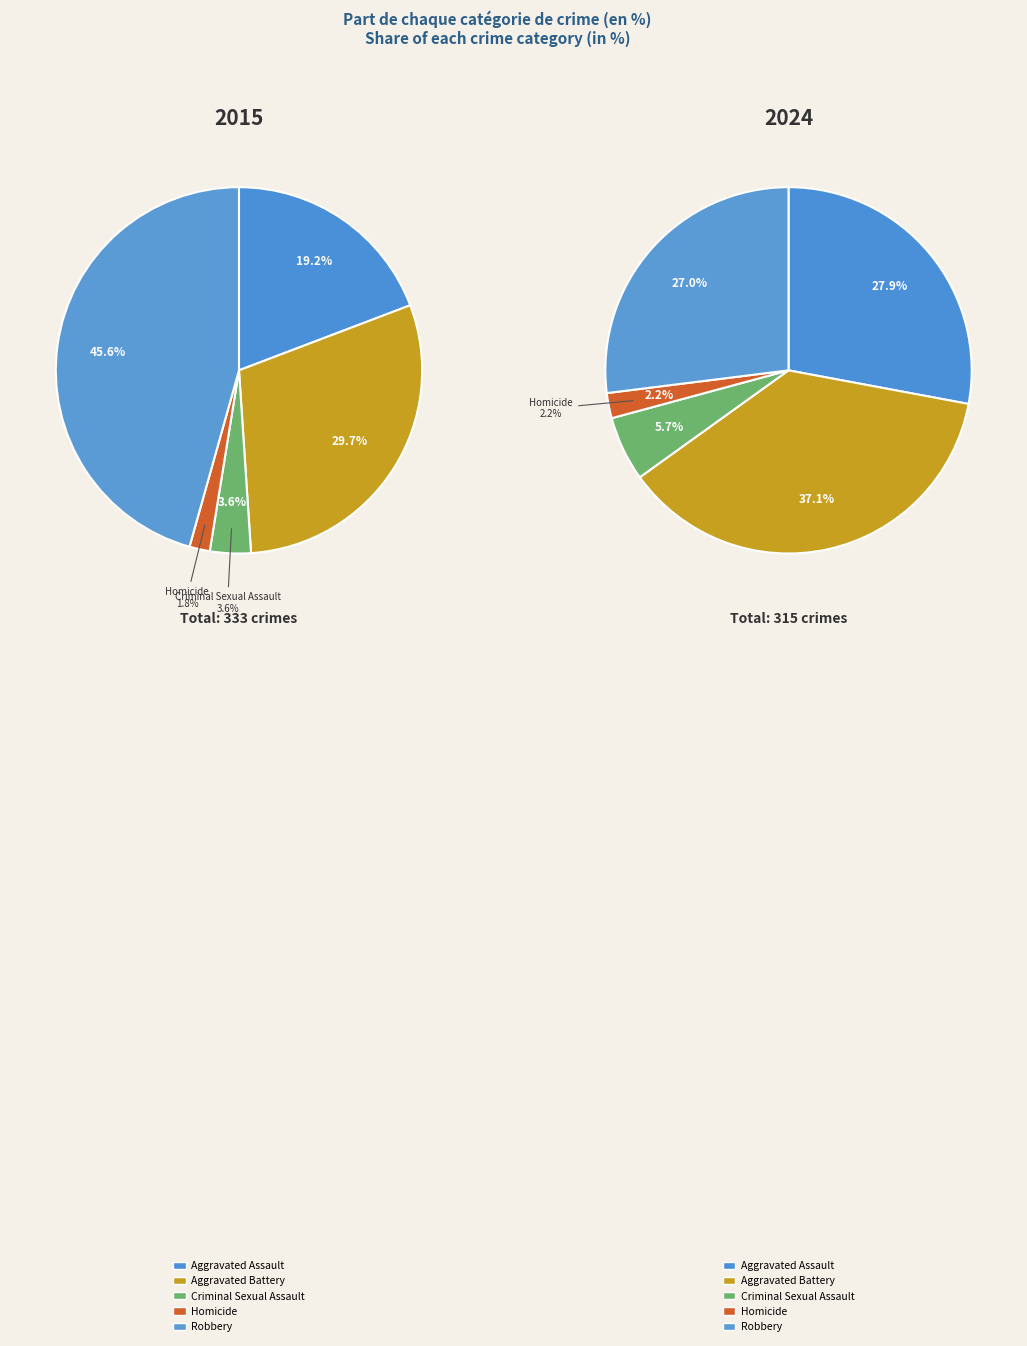

Is it true that Criminal Sexual Assault is 12% of the pie?

False